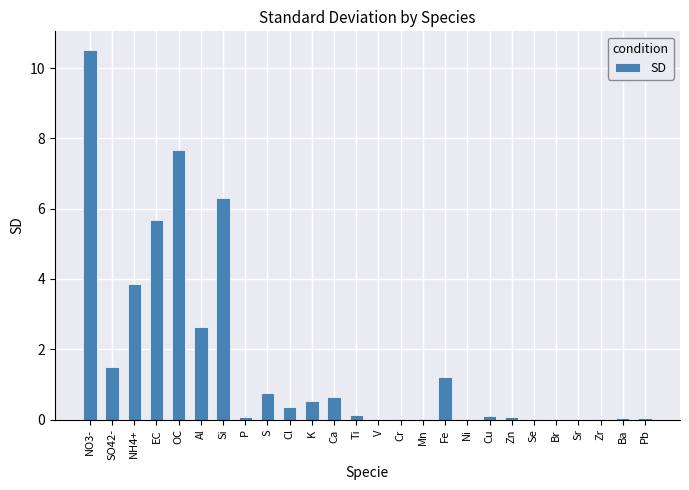

What value does the data have at Cl?

0.4